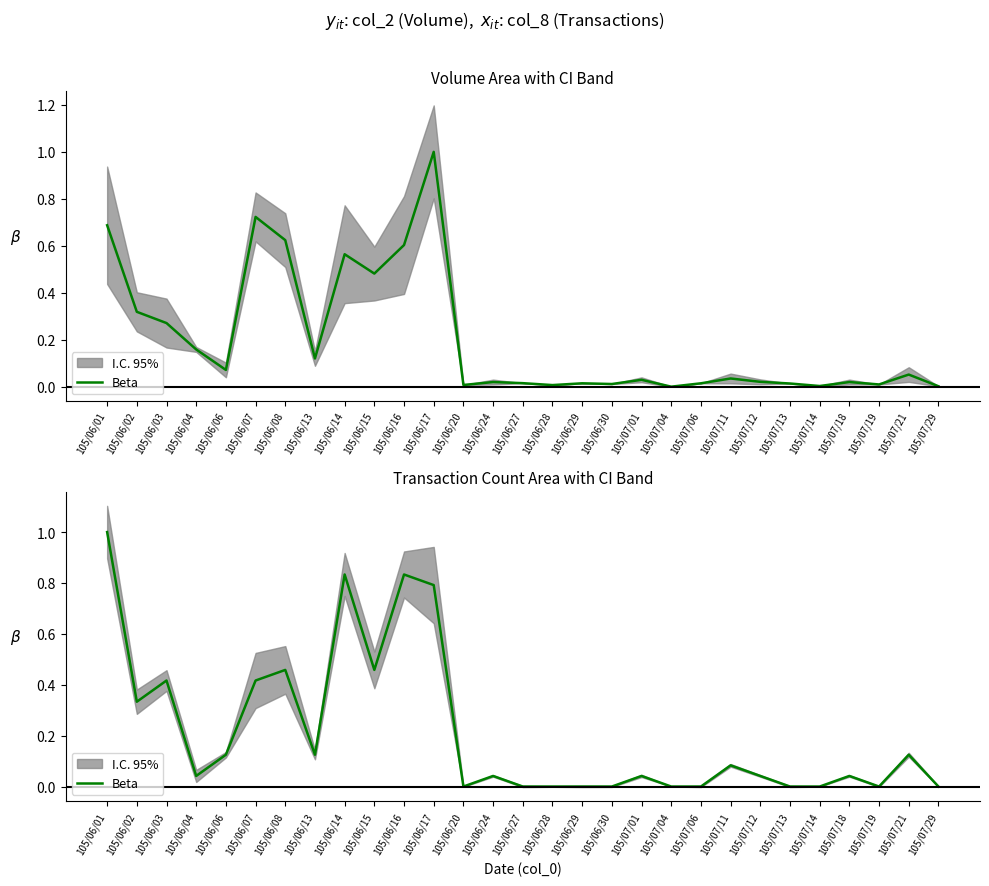

How many values are above zero?

18